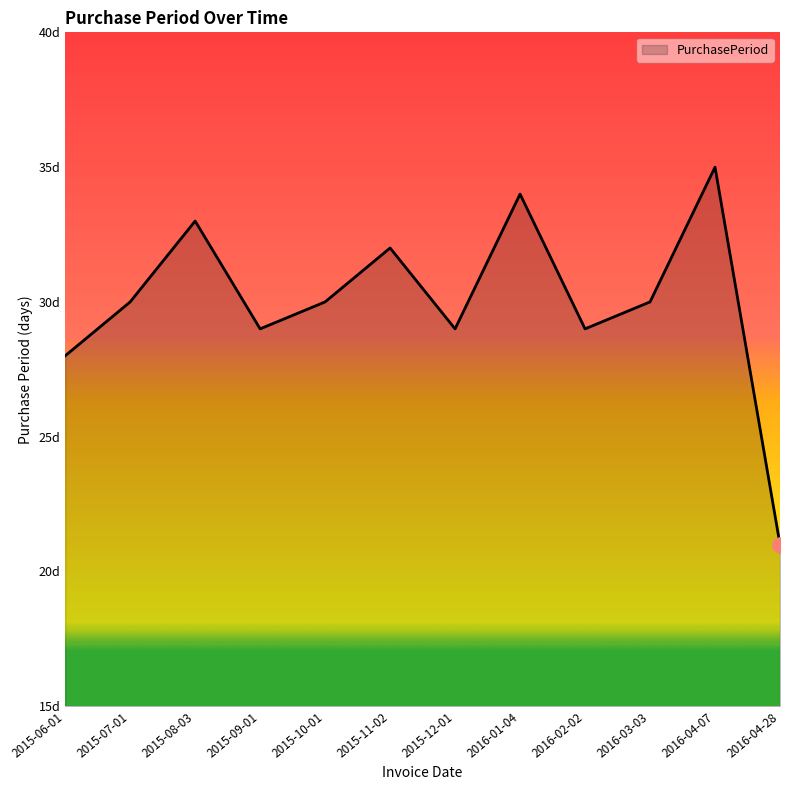

What is the change in value from 2016-01-04 to 2016-03-03?

-4